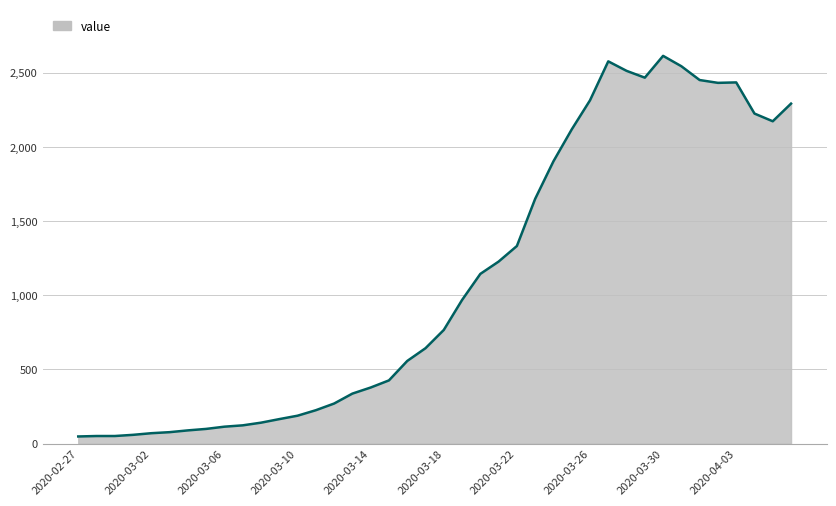

Count the number of data series in this chart.

1